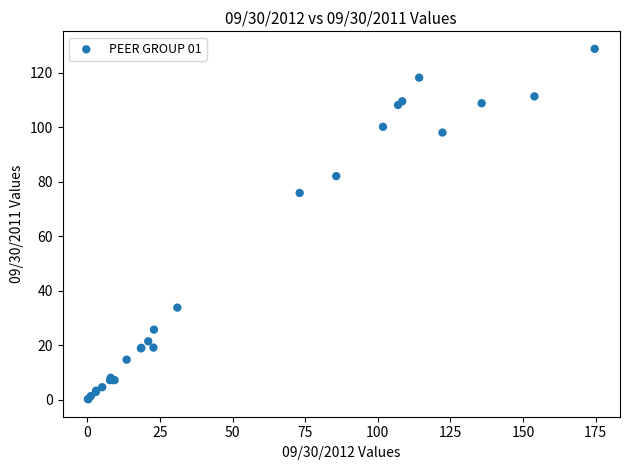

What Y value in the scatter plot is closest to 64?

75.9